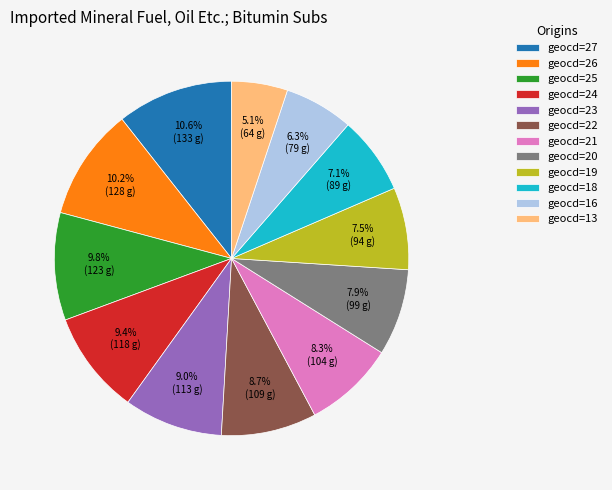

To the nearest percent, what is the average slice percentage?

8%